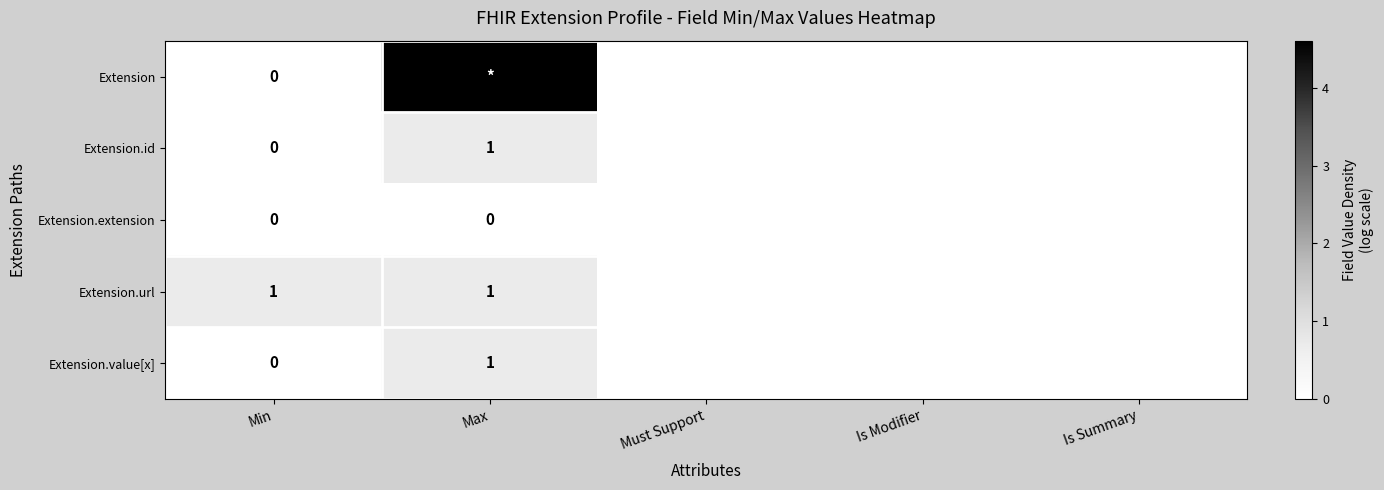

Is it true that Extension equals 0.0 at Must Support?

True